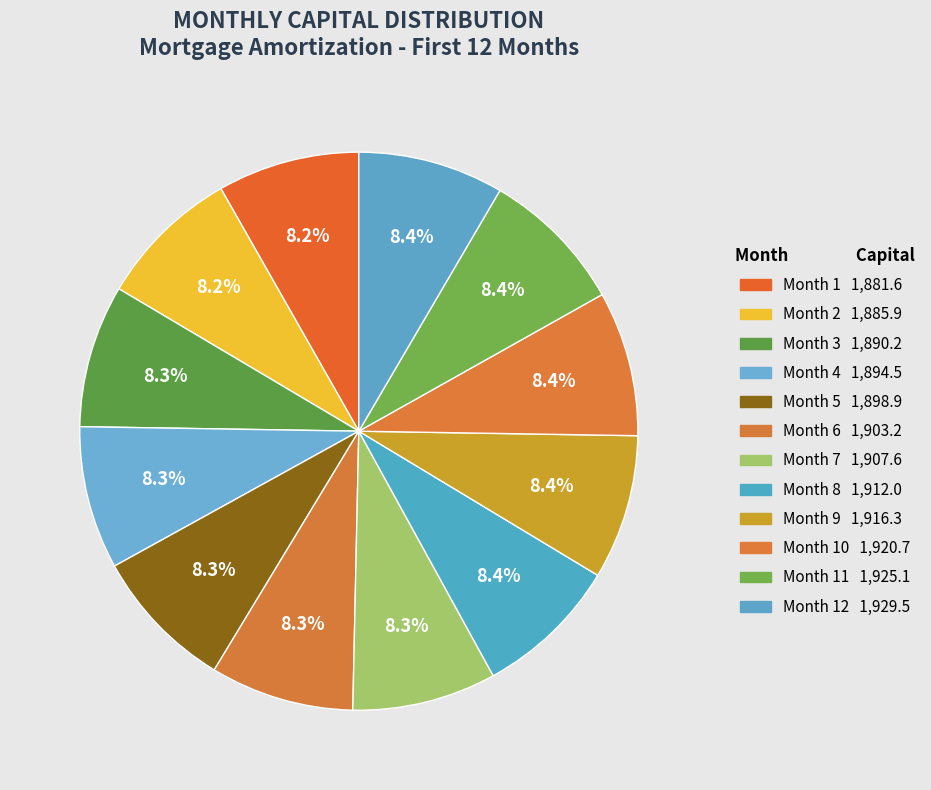

How many segments does this pie chart have?

12